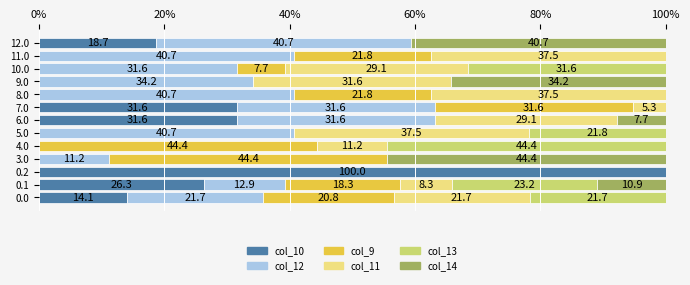

Read the col_10 value at 7.0.

31.6